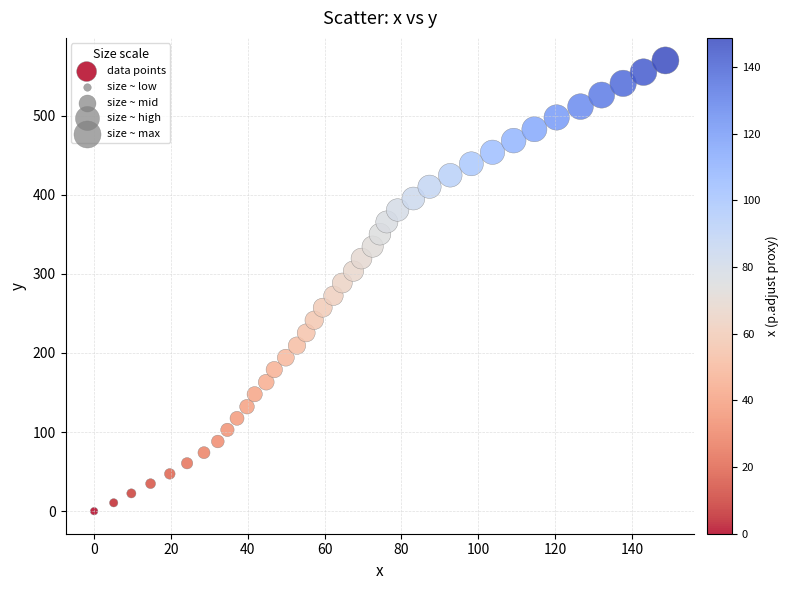

What is the range of X values (max minus min)?

148.7